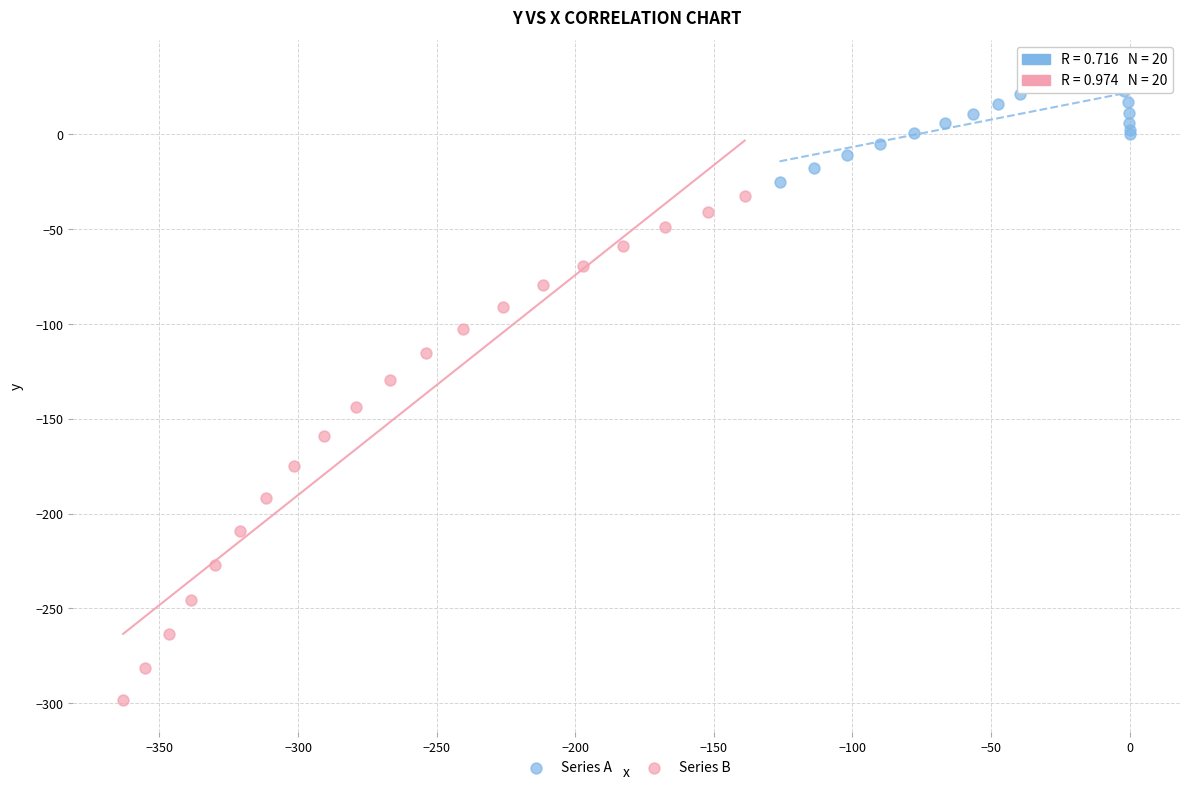

Which series contains the lowest Y value?

Series B